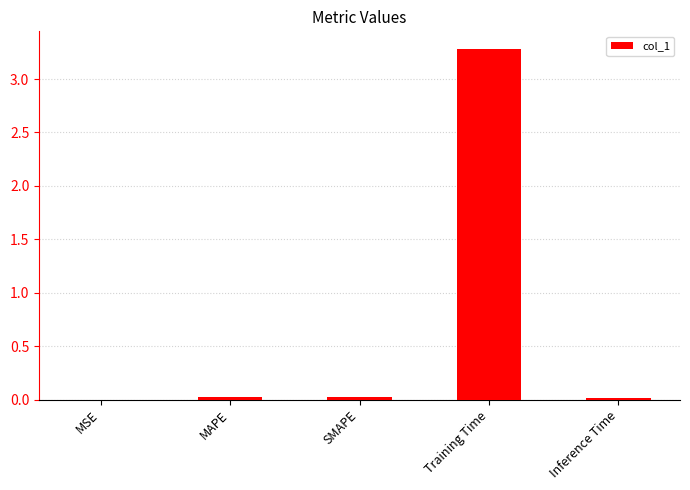

Which label corresponds to the largest value in the chart?

Training Time